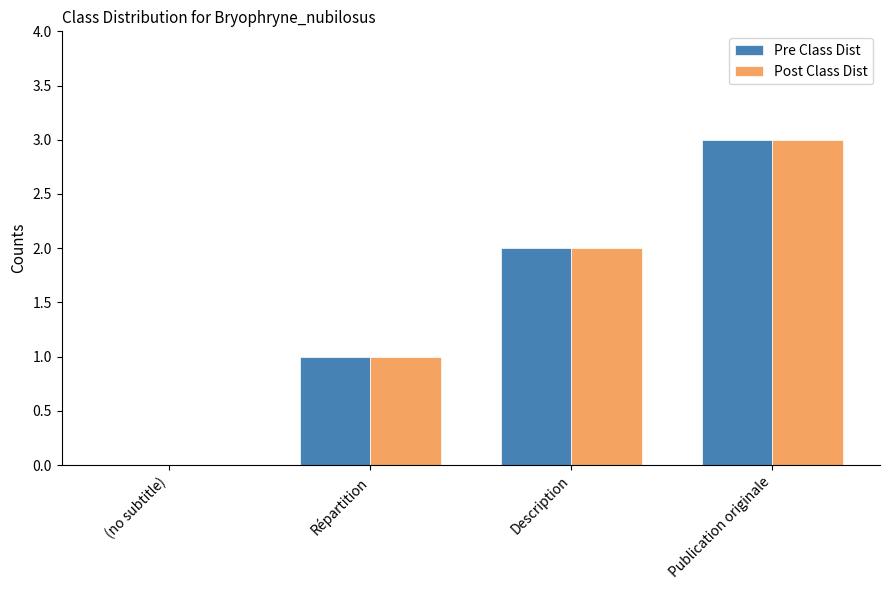

At which category is the sum across all series the highest?

Publication originale